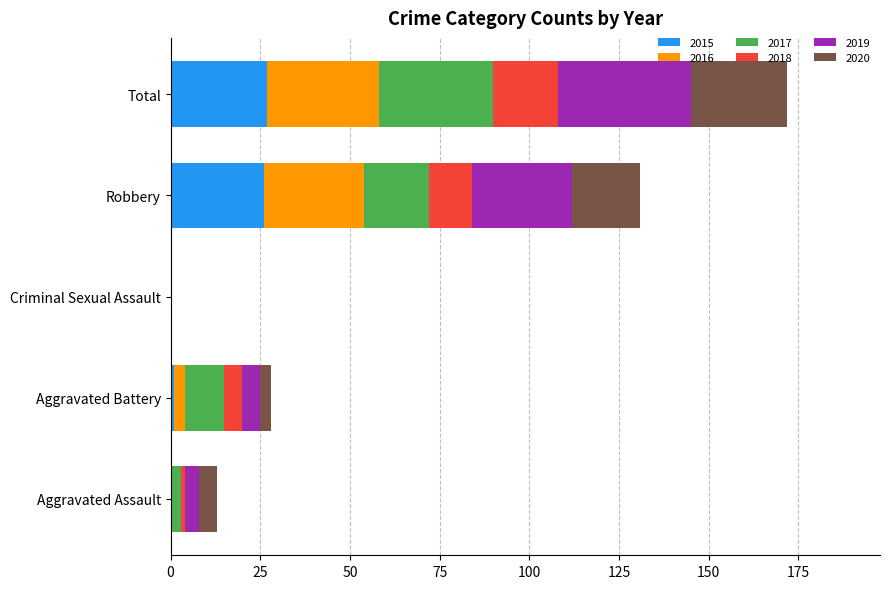

The value of 2015 at Aggravated Assault is -9. True or false?

False